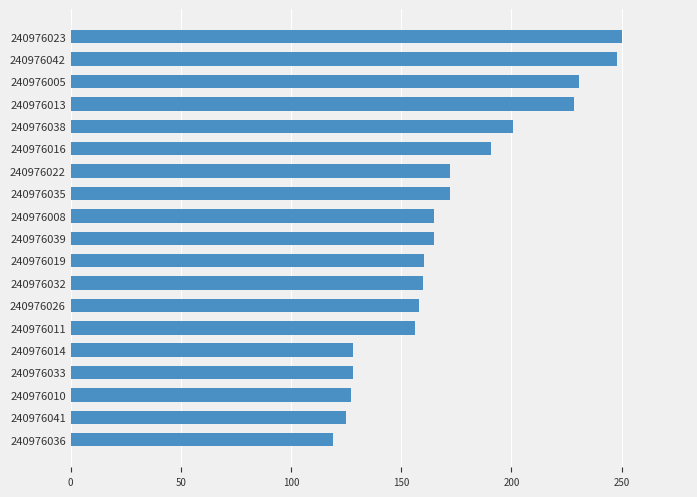

Which has a higher value, 240976042 or 240976019?

240976042